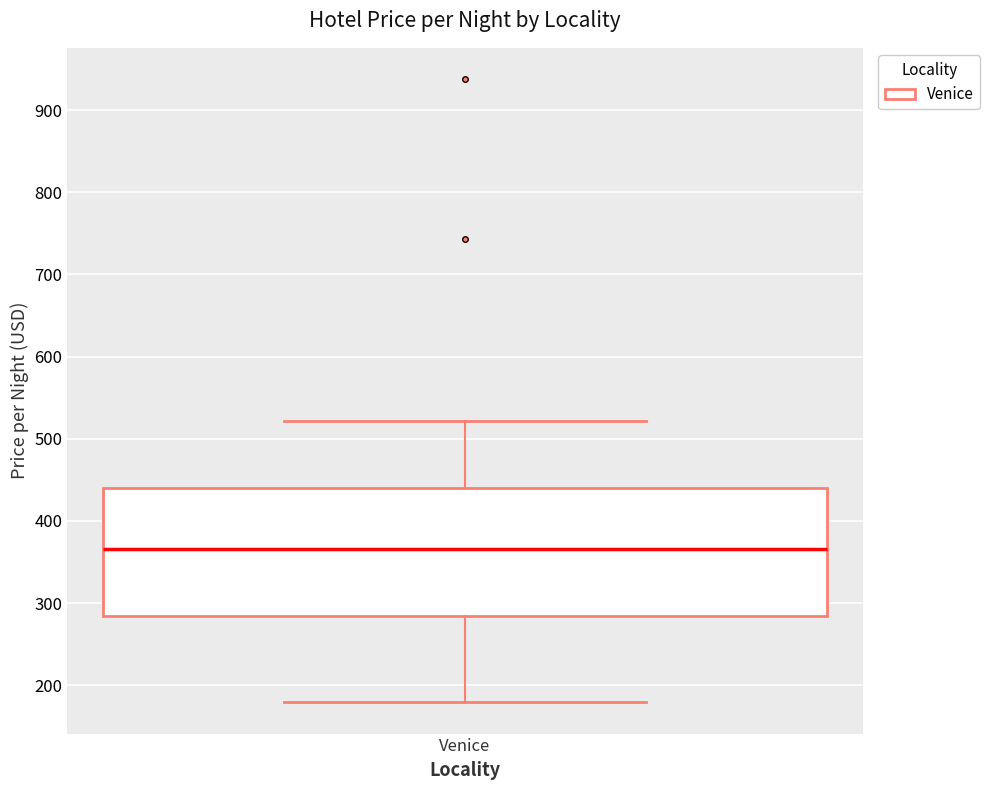

Transcribe this box plot: give where the median line is, the range the box spans, and where the two whiskers end, as read against the y-axis. The values are not printed on the chart, so give them approximately, as read against the axis.

median 370, box 280 to 440, whiskers 180 to 520